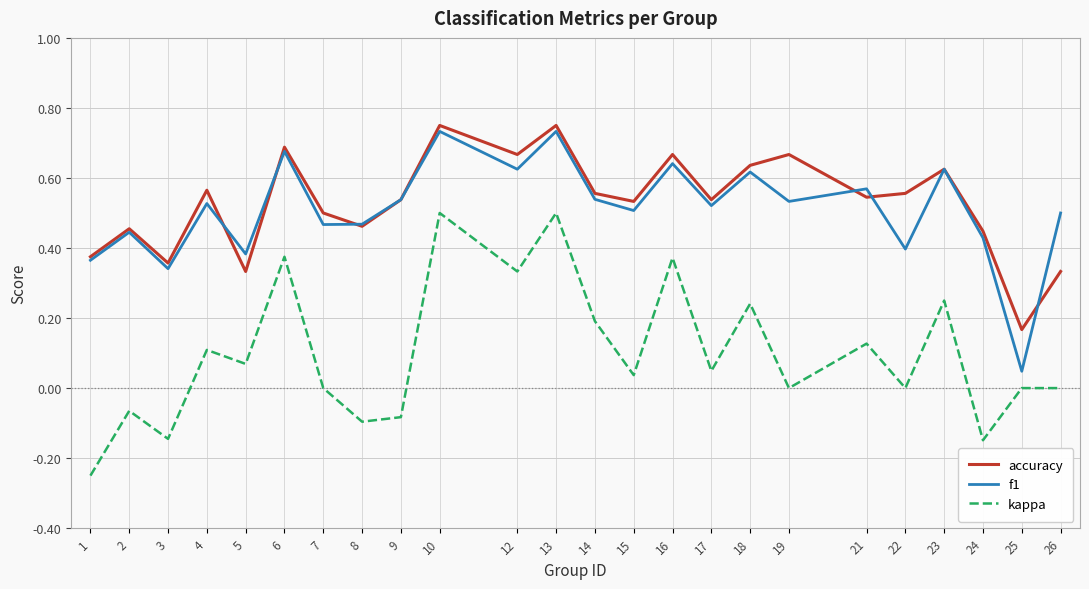

What is the total value across all series at 23?

1.5